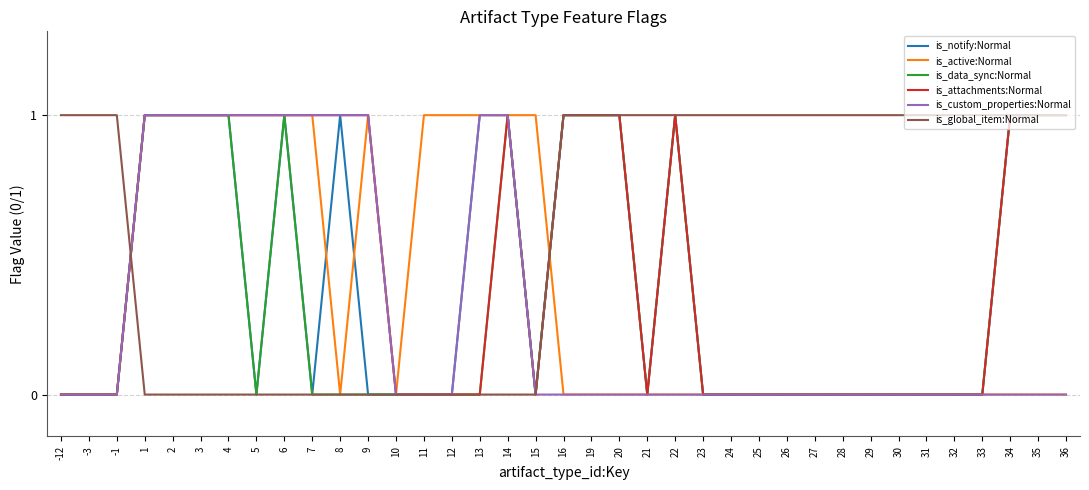

Is the value of is_global_item:Normal at 10 greater than the value of is_data_sync:Normal at 34?

No